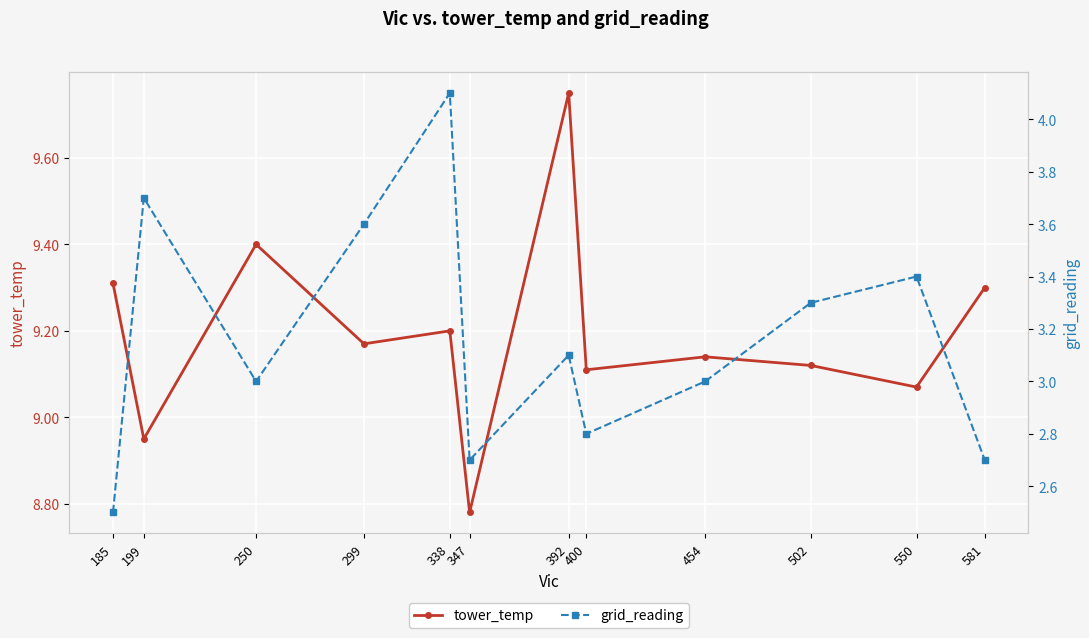

True or false: tower_temp and grid_reading intersect in this chart.

False